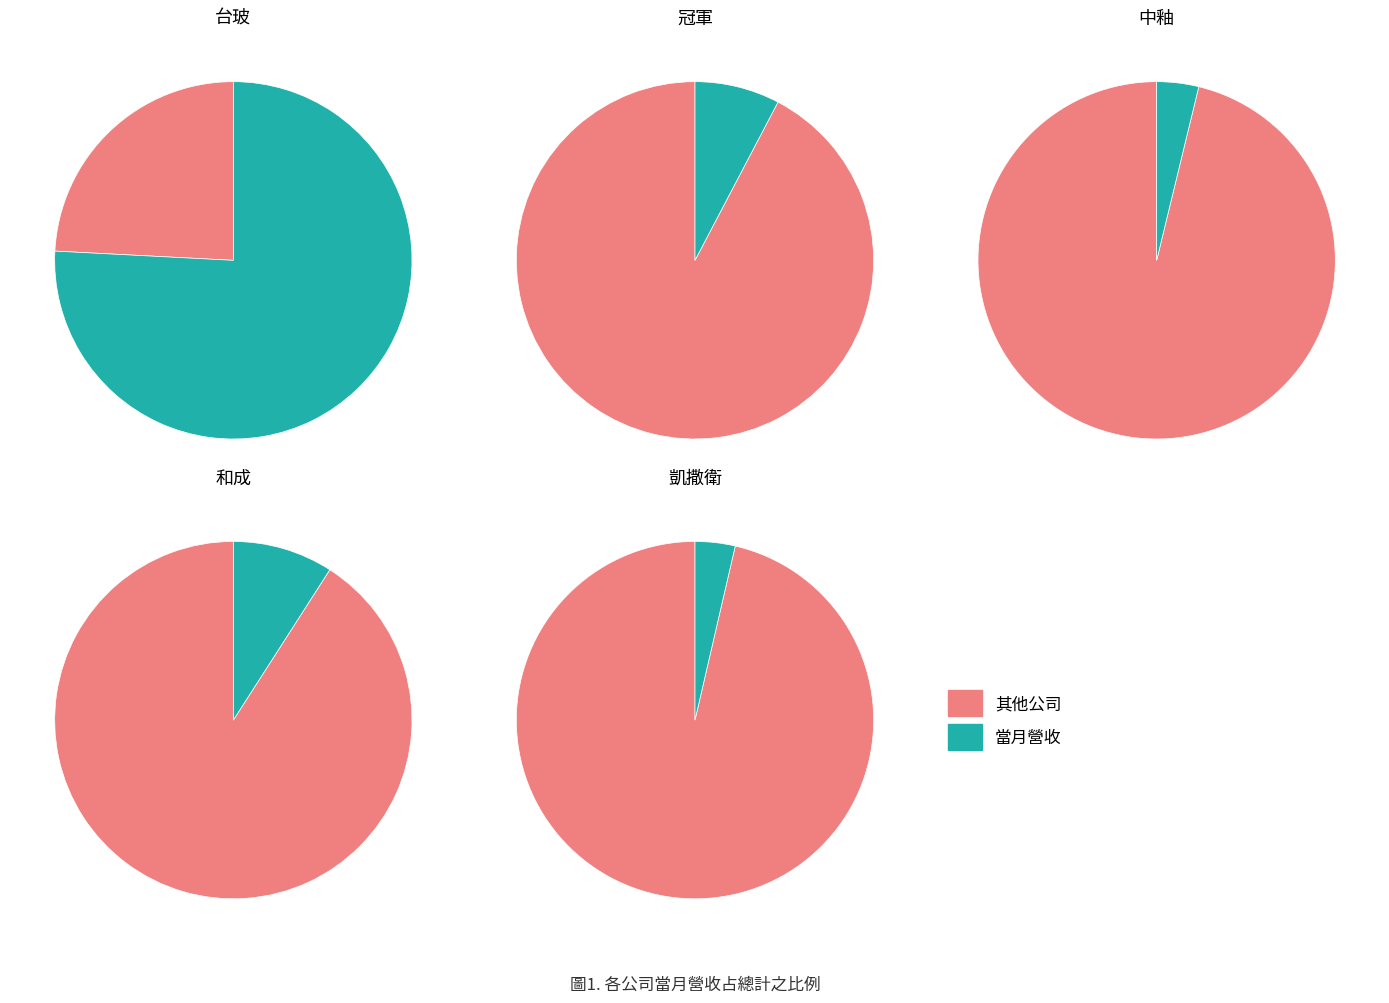

What portion of the pie excludes 台玻?

24.2%